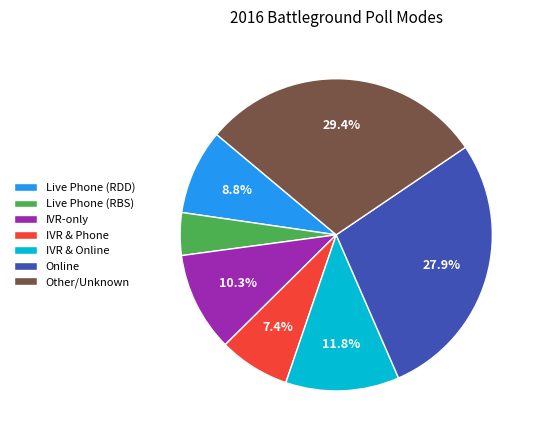

Combined, what portion of the pie is Online and IVR & Phone?

35.3%